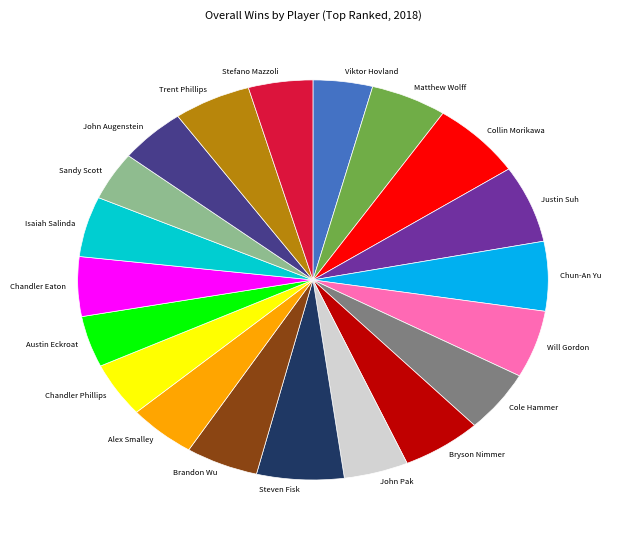

Does Collin Morikawa represent more than half of the total?

No